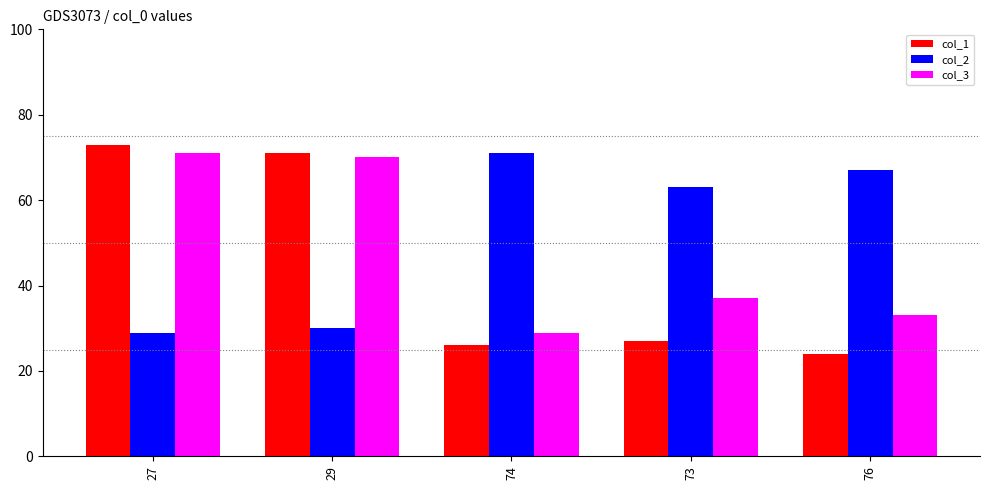

What is the approximate value of col_1 at 27, to the nearest 10?

70